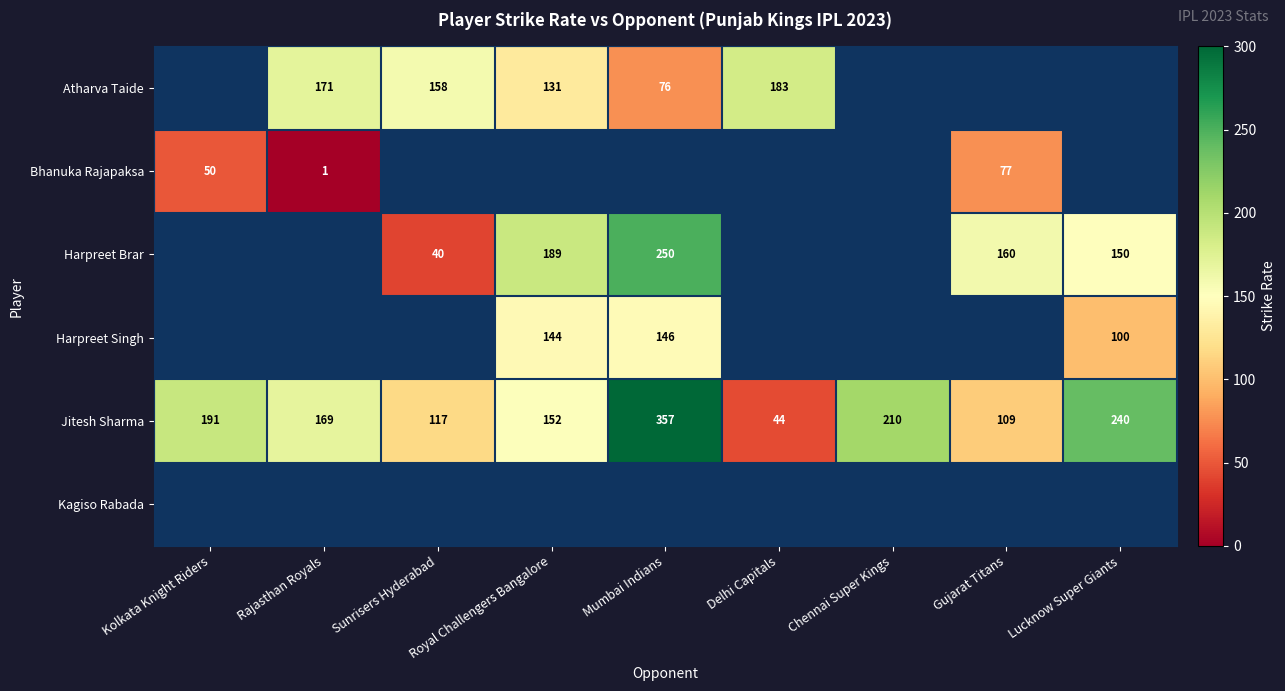

List the labels in order of Jitesh Sharma value, smallest first.

Delhi Capitals, Gujarat Titans, Sunrisers Hyderabad, Royal Challengers Bangalore, Rajasthan Royals, Kolkata Knight Riders, Chennai Super Kings, Lucknow Super Giants, Mumbai Indians